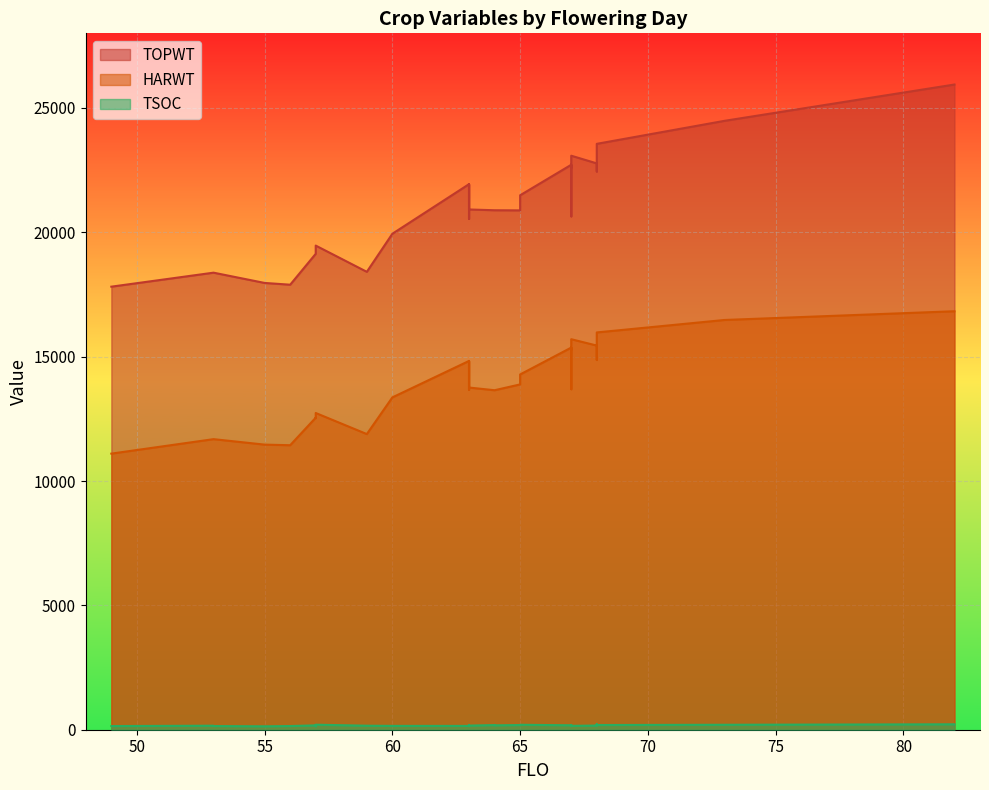

Is it true that HARWT equals 15702 at 67?

True